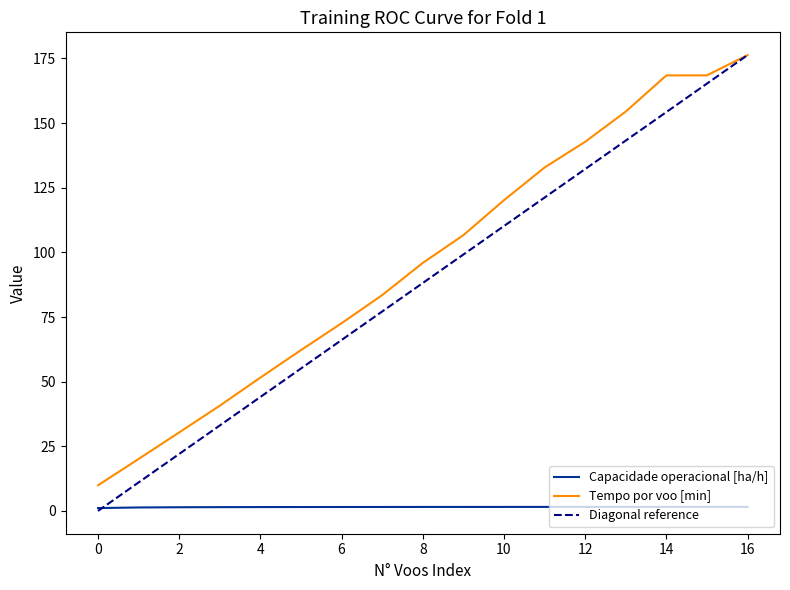

What is the difference between the second highest and minimum values in the Diagonal reference series?

165.3